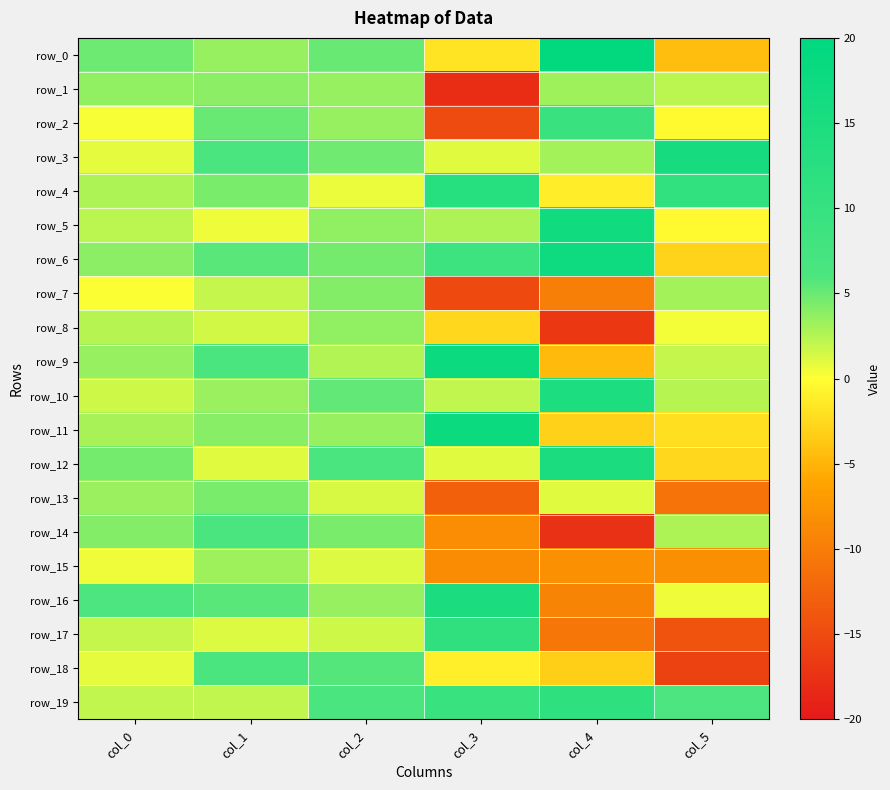

What is the maximum value for row_5?

16.7